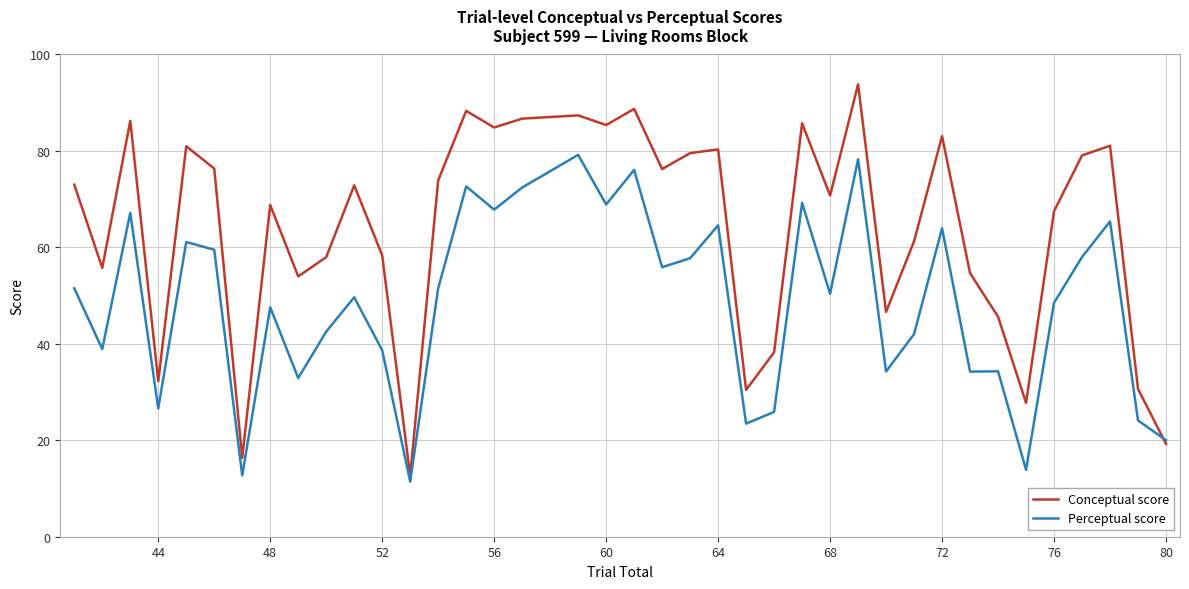

Rank the series by their average value, from highest to lowest.

Conceptual score, Perceptual score